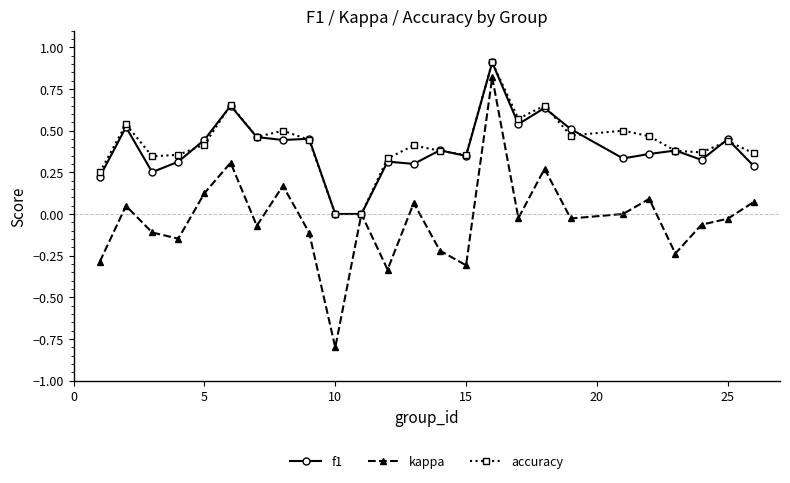

Which series has the widest spread of values?

kappa